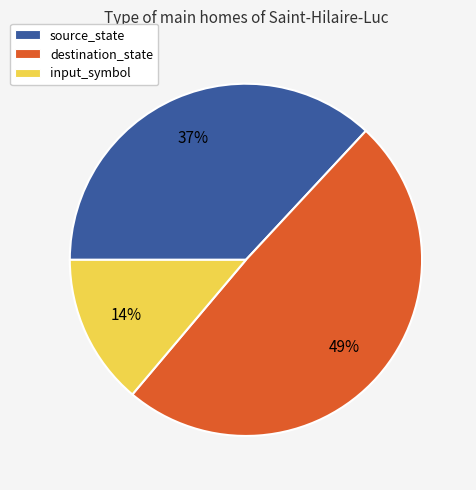

What is the smallest slice in the pie chart?

input_symbol